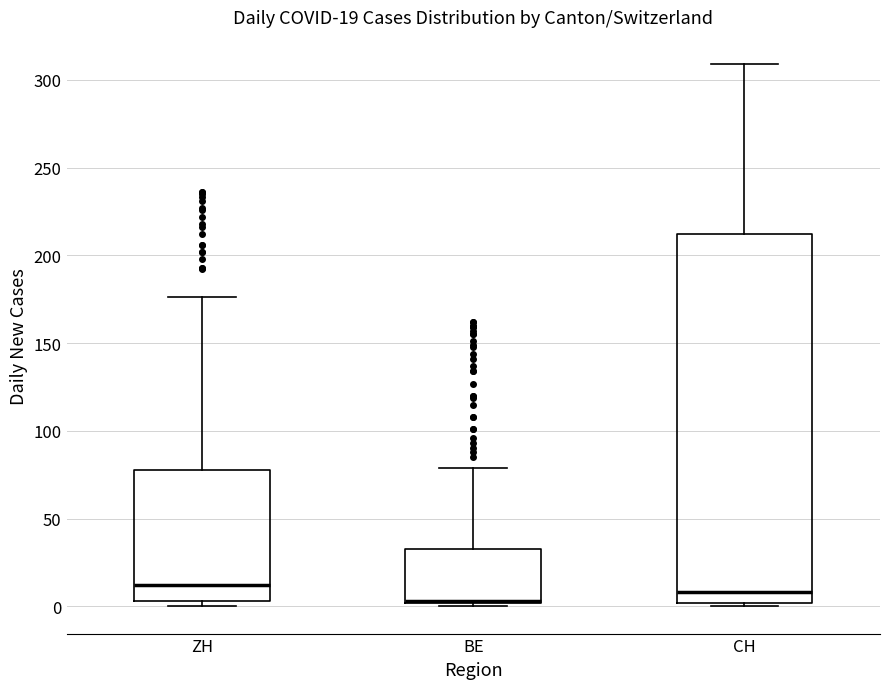

Comparing the boxes themselves (not the whiskers), which one is the tallest?

CH